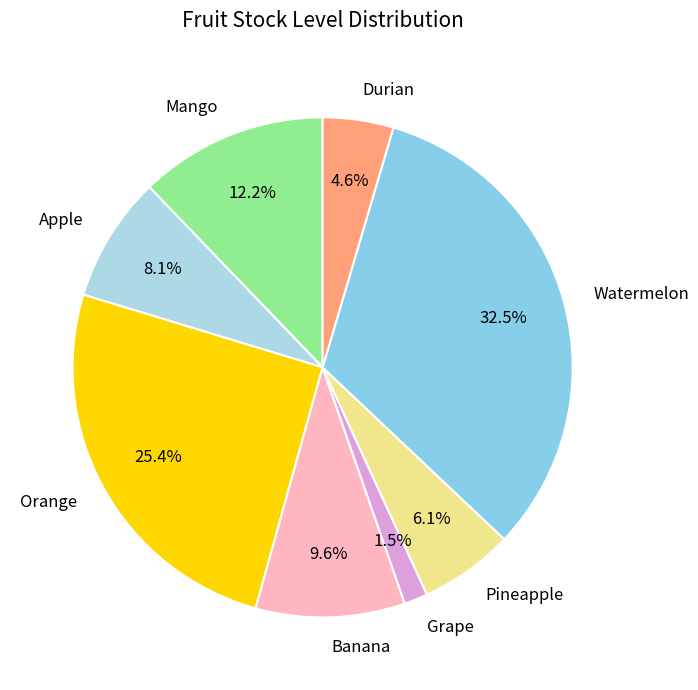

Rank the categories by value from highest to lowest.

Watermelon, Orange, Mango, Banana, Apple, Pineapple, Durian, Grape